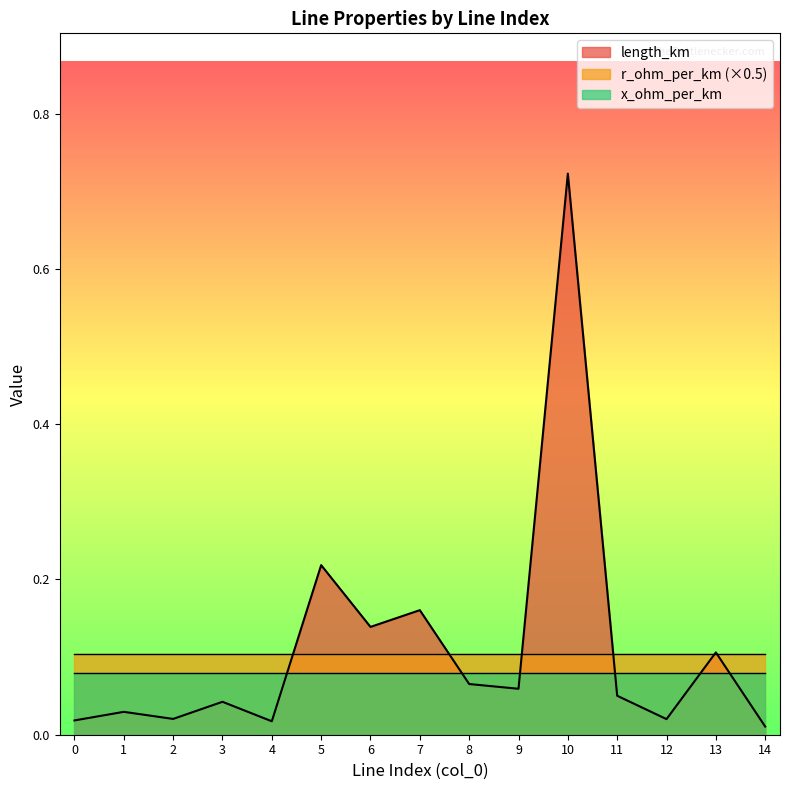

At how many categories does at least one series exceed 0?

15